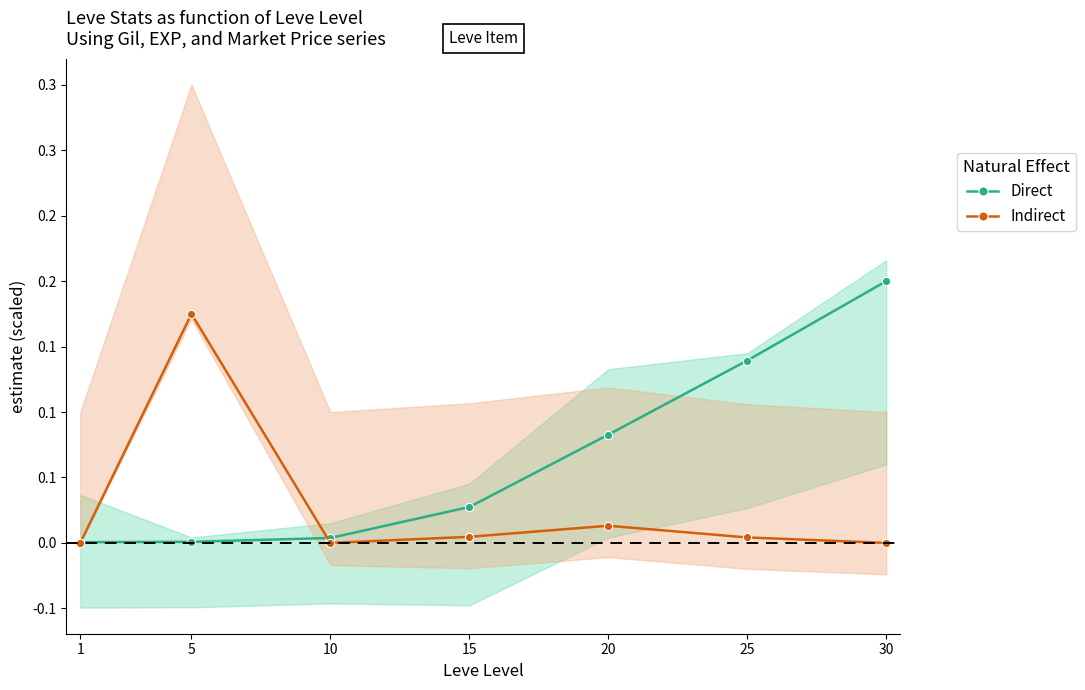

How many lines are shown in the chart?

2